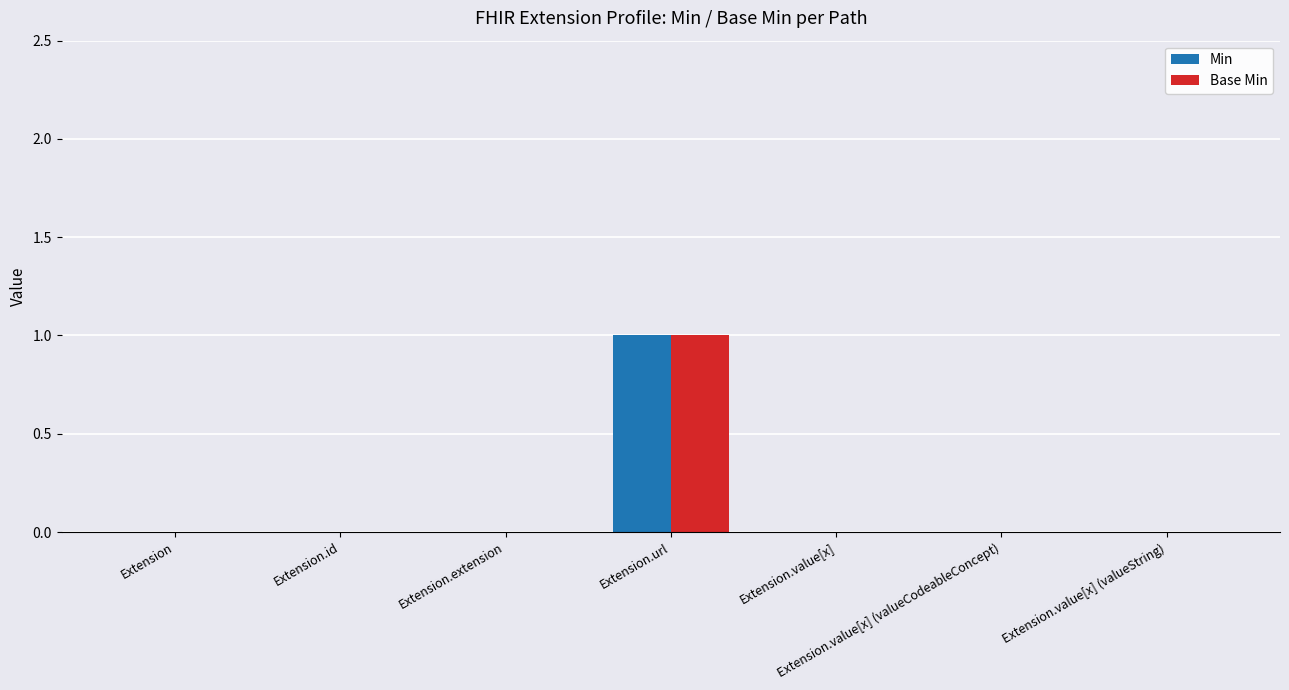

Which label corresponds to the largest value in the chart?

Extension.url